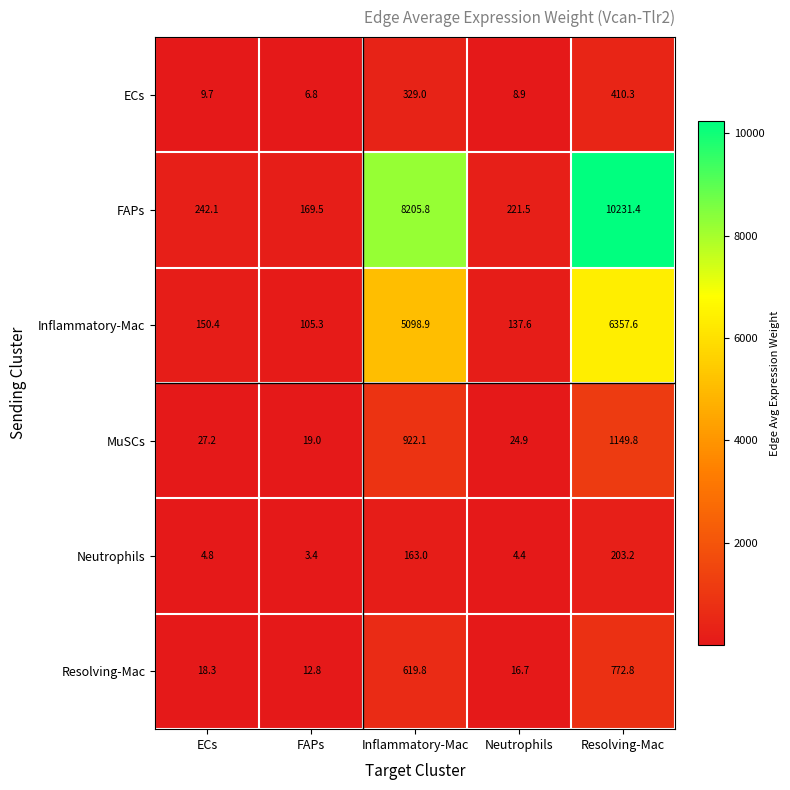

What is the smallest value displayed?

3.4